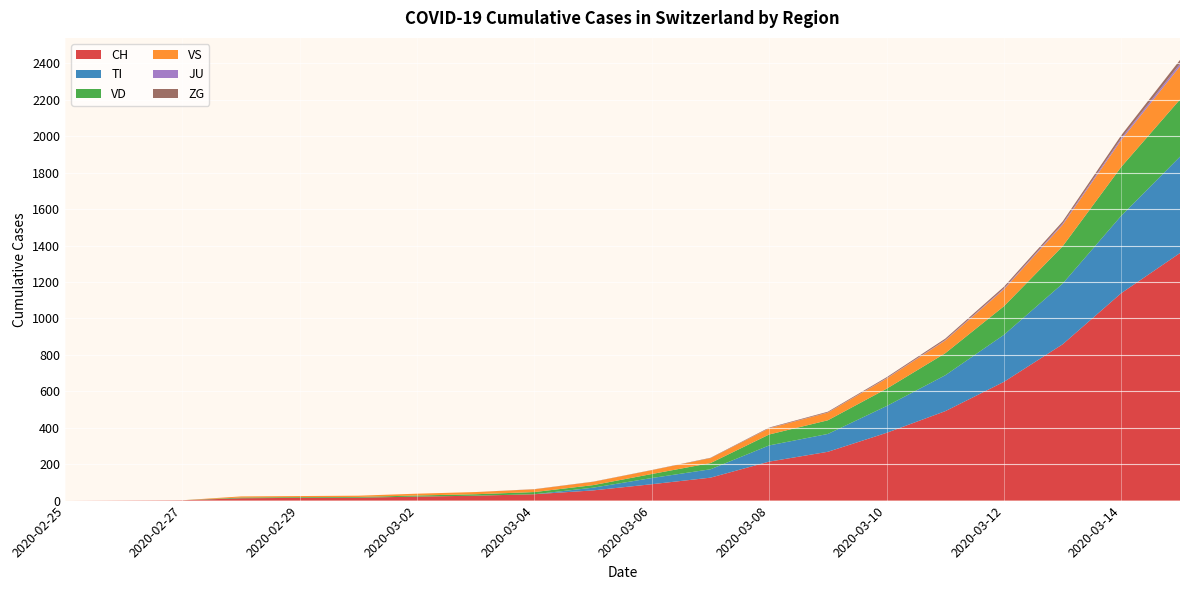

Reading left to right, transcribe all the data shown in this chart.

CH: 0	1	2	13	15	16	22	27	35	56	90	126	214	268	372	491	652	858	1139	1359
TI: 0	0	0	0	0	0	0	0	0	15	34	46	89	98	147	197	258	333	425	529
VD: 0	0	0	4	4	4	6	8	12	14	22	34	60	75	95	121	157	205	268	314
VS: 0	0	0	6	6	7	10	12	15	18	21	27	34	42	56	70	93	118	148	182
JU: 0	0	0	0	0	0	0	0	0	0	0	0	1	1	2	3	5	7	10	14
ZG: 0	0	0	0	0	0	0	0	1	1	1	2	3	4	5	7	9	11	16	21